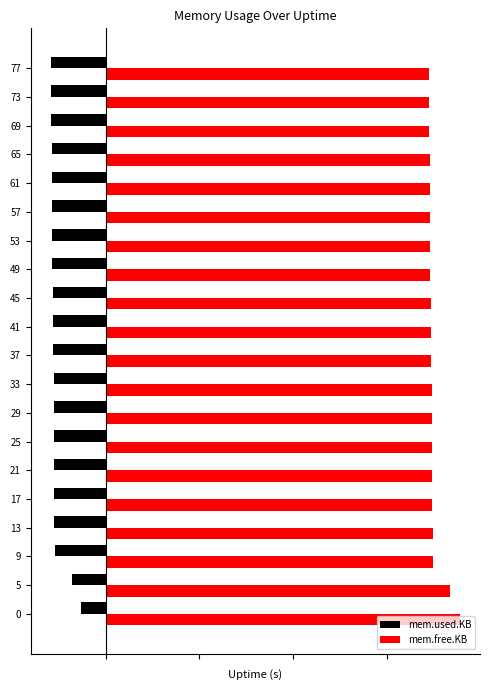

Rank the series by their maximum value, from lowest to highest.

mem.used.KB, mem.free.KB